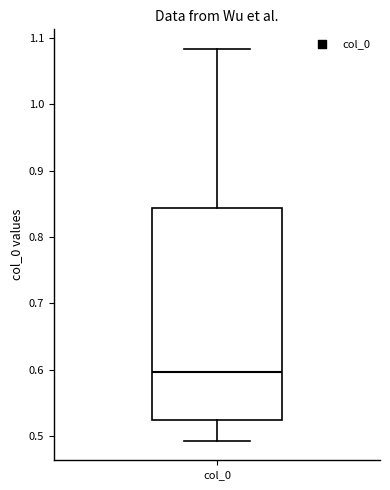

Where does the median line of the box for col_0 sit on the y-axis? The values are not printed on the chart, so give them approximately, as read against the axis.

0.60